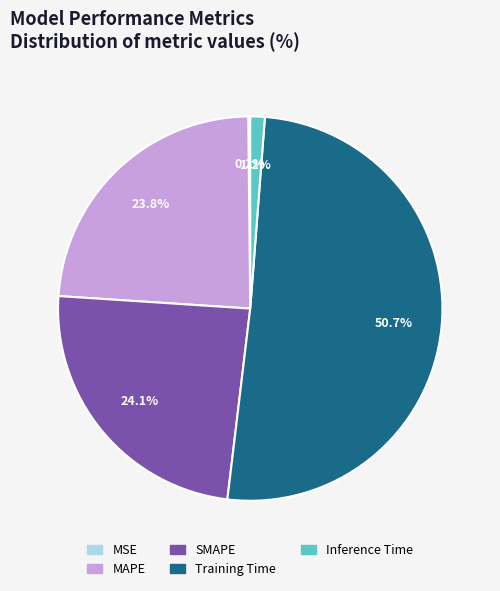

Do MAPE and Training Time together represent more than half of the pie?

Yes